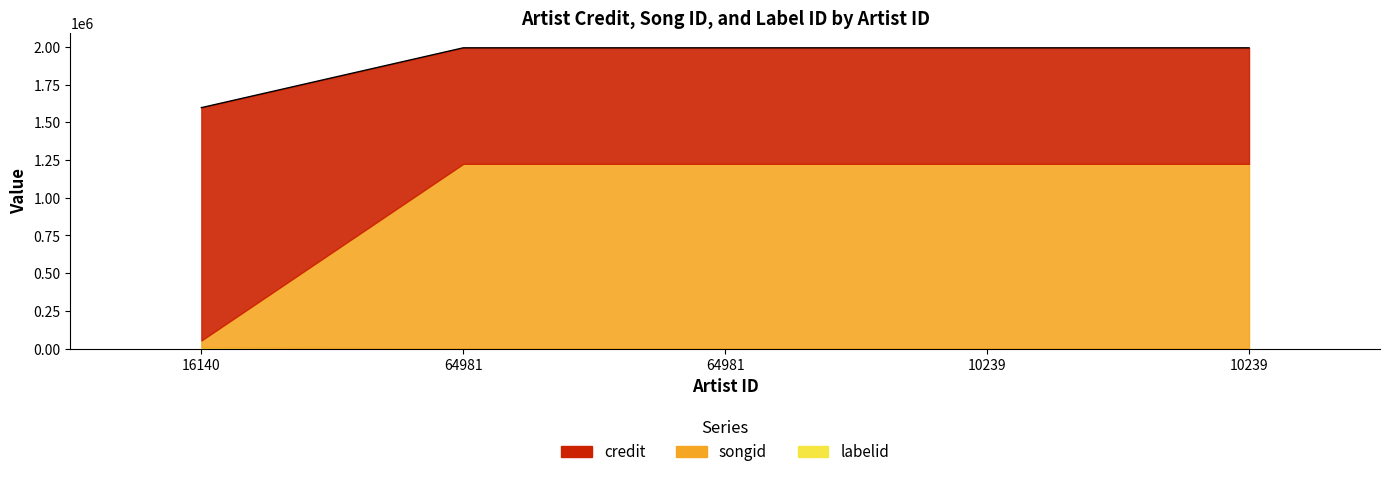

How many lines are shown in the chart?

1